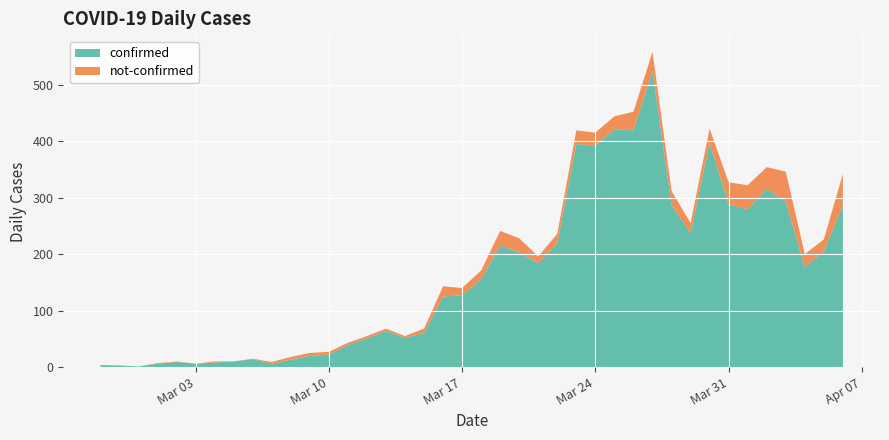

Reading left to right, extract all data points from this chart.

confirmed: 2	3	1	6	9	6	8	10	14	6	13	20	22	39	51	64	52	60	125	127	155	215	203	184	219	395	392	421	419	524	287	237	397	288	279	315	293	177	205	286
not-confirmed: 2	0	0	1	1	0	2	0	1	3	5	5	5	4	4	4	3	8	18	13	16	26	25	12	17	24	23	23	33	34	25	18	25	39	43	39	53	23	21	56